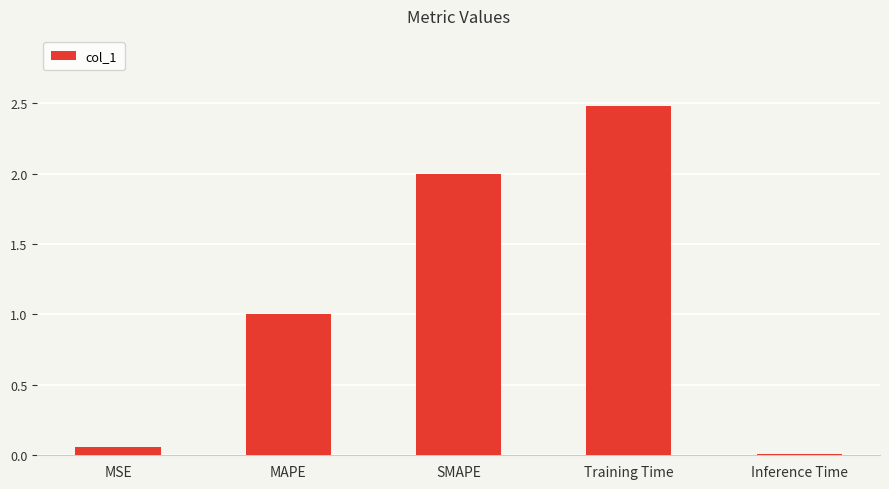

What is the change in value from MAPE to Training Time?

+1.5